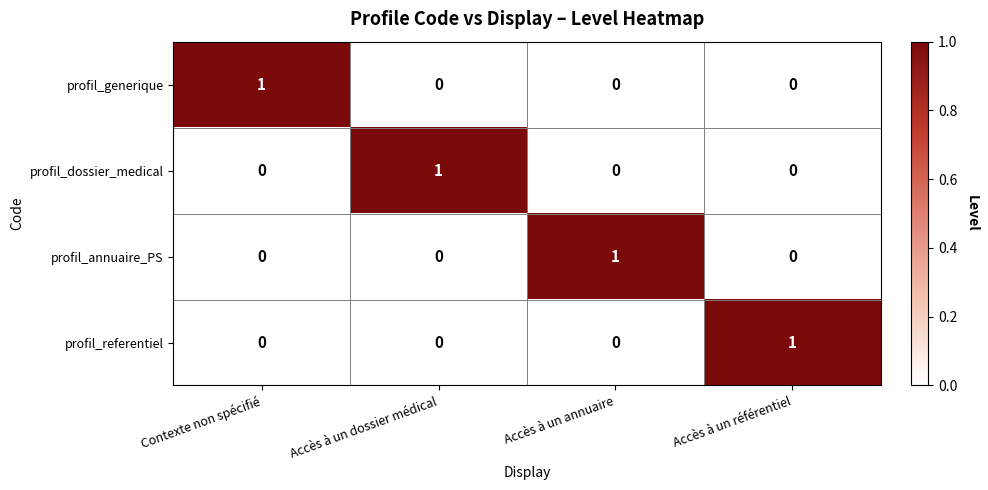

How many data points in profil_generique are above 0?

1